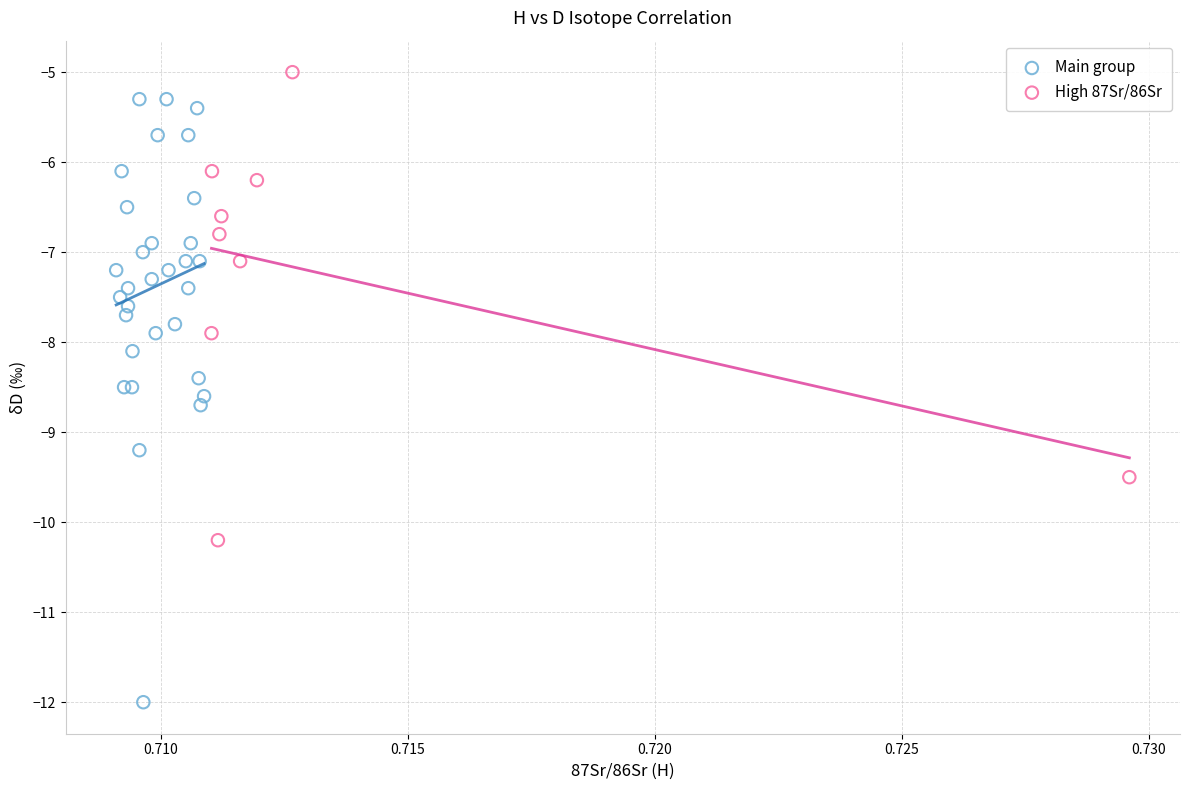

What are all the series names shown in the legend?

Main group, High 87Sr/86Sr